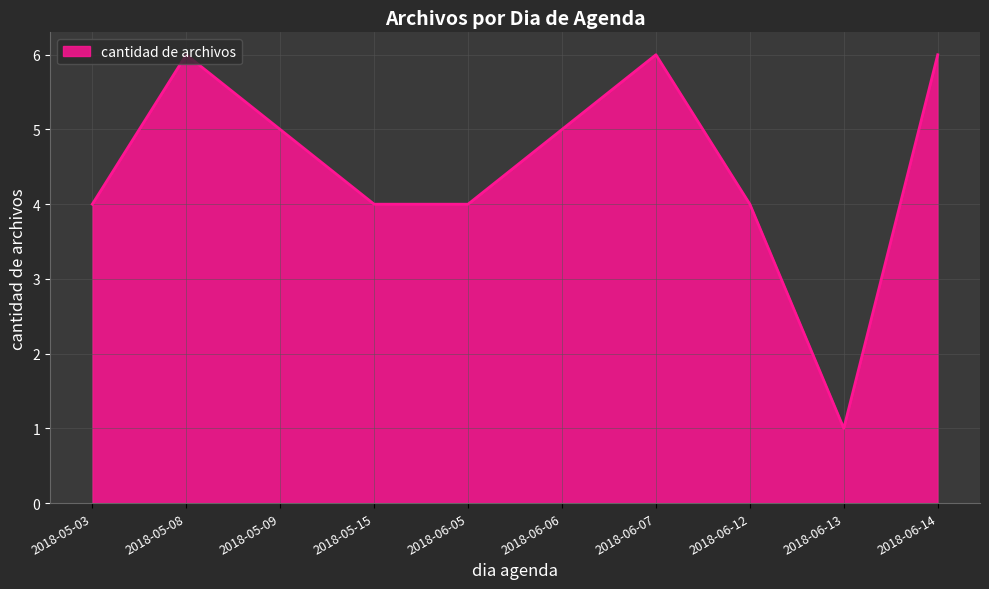

What is the maximum value shown in the chart?

6